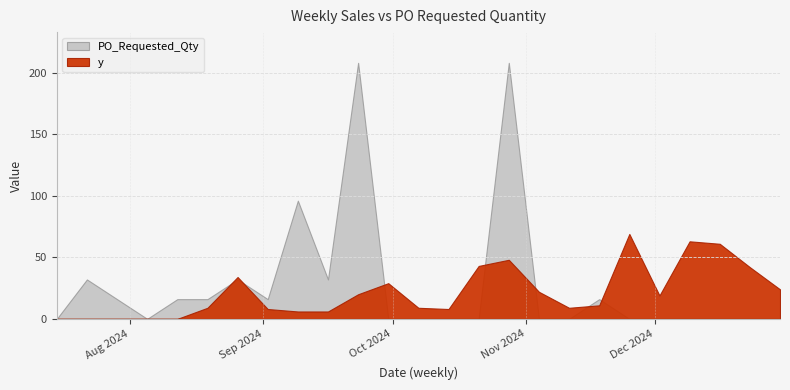

Reading left to right, what are all the values shown in this chart?

y: 2024-07-15=0	2024-07-22=0	2024-07-29=0	2024-08-05=0	2024-08-12=0	2024-08-19=9	2024-08-26=34	2024-09-02=8	2024-09-09=6	2024-09-16=6	2024-09-23=20	2024-09-30=29	2024-10-07=9	2024-10-14=8	2024-10-21=43	2024-10-28=48	2024-11-04=22	2024-11-11=9	2024-11-18=11	2024-11-25=69	2024-12-02=19	2024-12-09=63	2024-12-16=61	2024-12-23=42	2024-12-30=24
PO_Requested_Qty: 2024-07-15=0	2024-07-22=32	2024-07-29=16	2024-08-05=0	2024-08-12=16	2024-08-19=16	2024-08-26=32	2024-09-02=16	2024-09-09=96	2024-09-16=32	2024-09-23=208	2024-09-30=0	2024-10-07=0	2024-10-14=0	2024-10-21=0	2024-10-28=208	2024-11-04=0	2024-11-11=0	2024-11-18=16	2024-11-25=0	2024-12-02=0	2024-12-09=0	2024-12-16=0	2024-12-23=0	2024-12-30=0